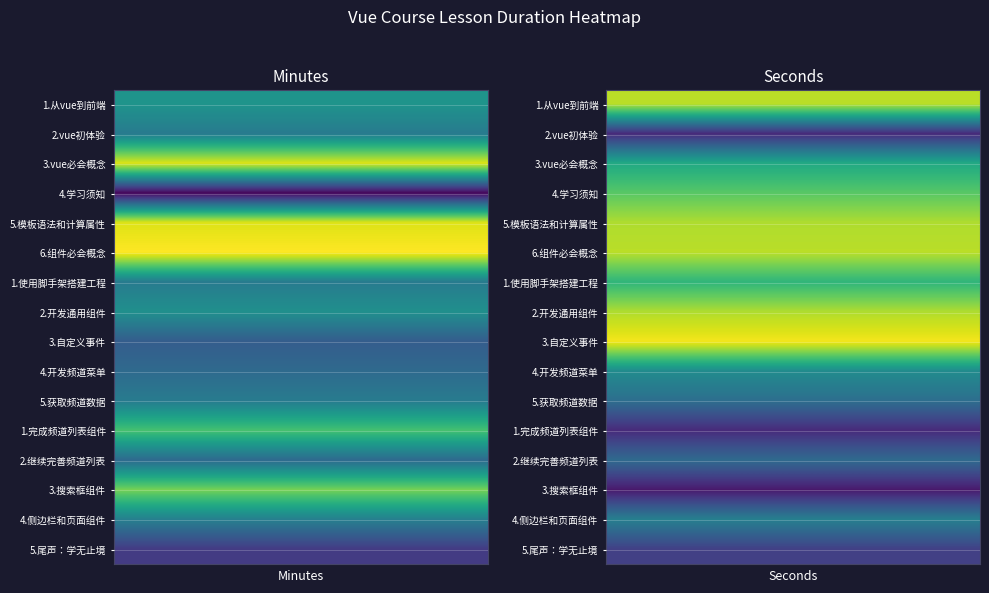

What is the approximate value of 4.开发频道菜单 at 0?

20